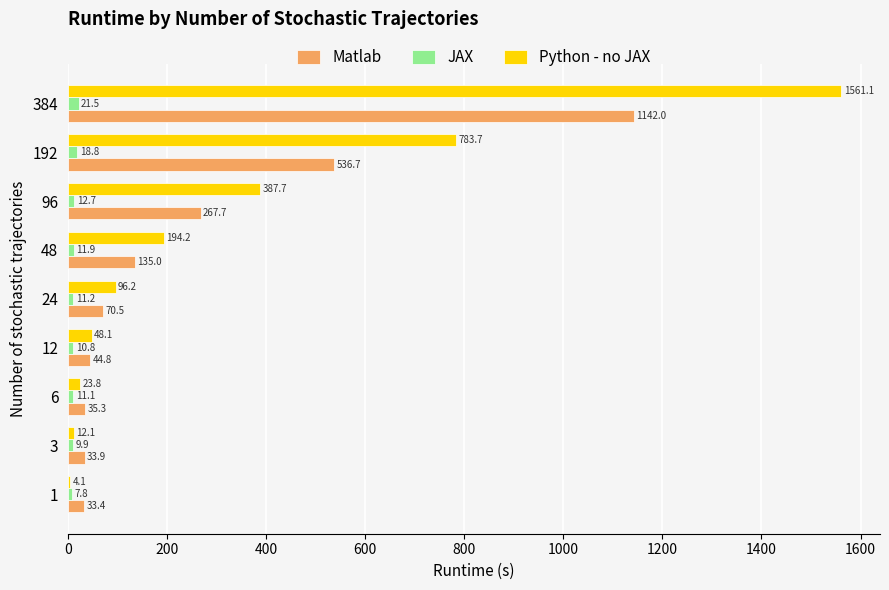

Is it true that JAX equals 7.8 at 1?

True